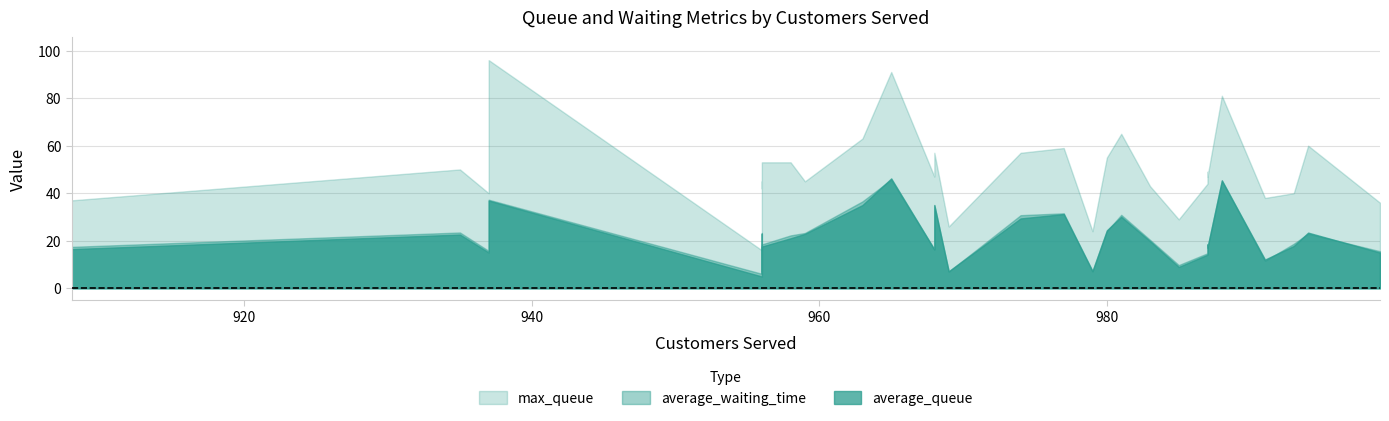

Rank the categories by max_queue value from highest to lowest.

937, 965, 988, 981, 963, 994, 977, 968, 974, 980, 956, 958, 935, 987, 968, 987, 956, 959, 987, 983, 956, 937, 993, 991, 908, 999, 985, 969, 979, 956